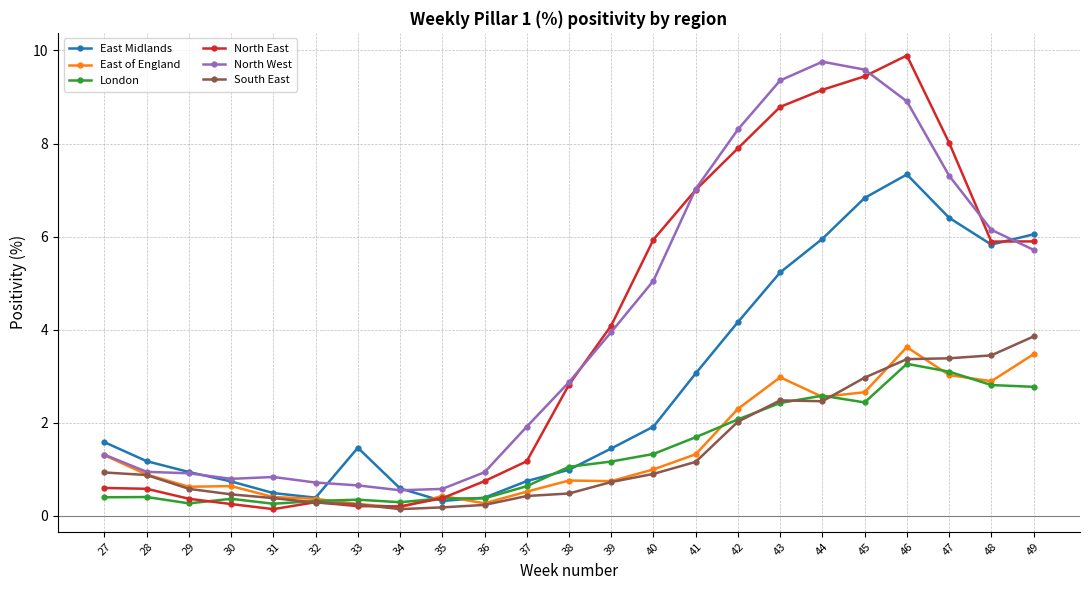

At which category is the sum across all series the highest?

46